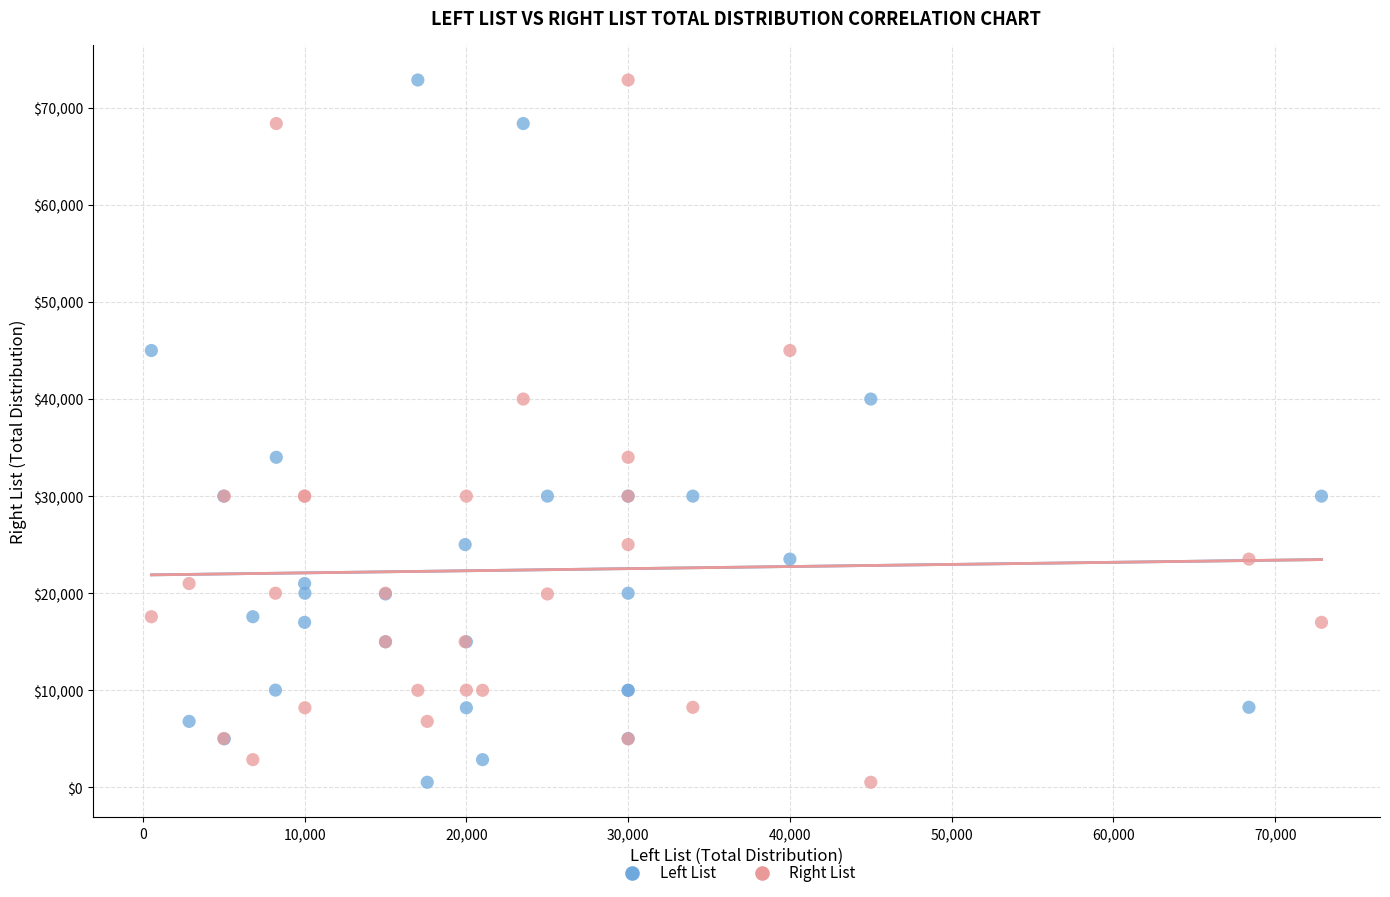

What are all the series names shown in the legend?

Left List, Right List